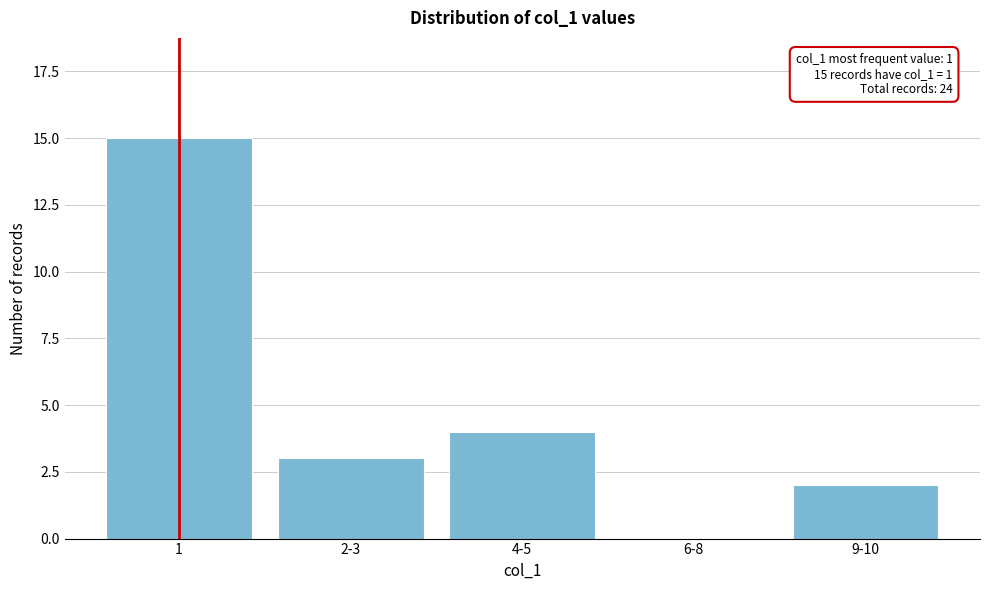

Reading right to left, extract all data points from this chart.

9-10=2	6-8=0	4-5=4	2-3=3	1=15